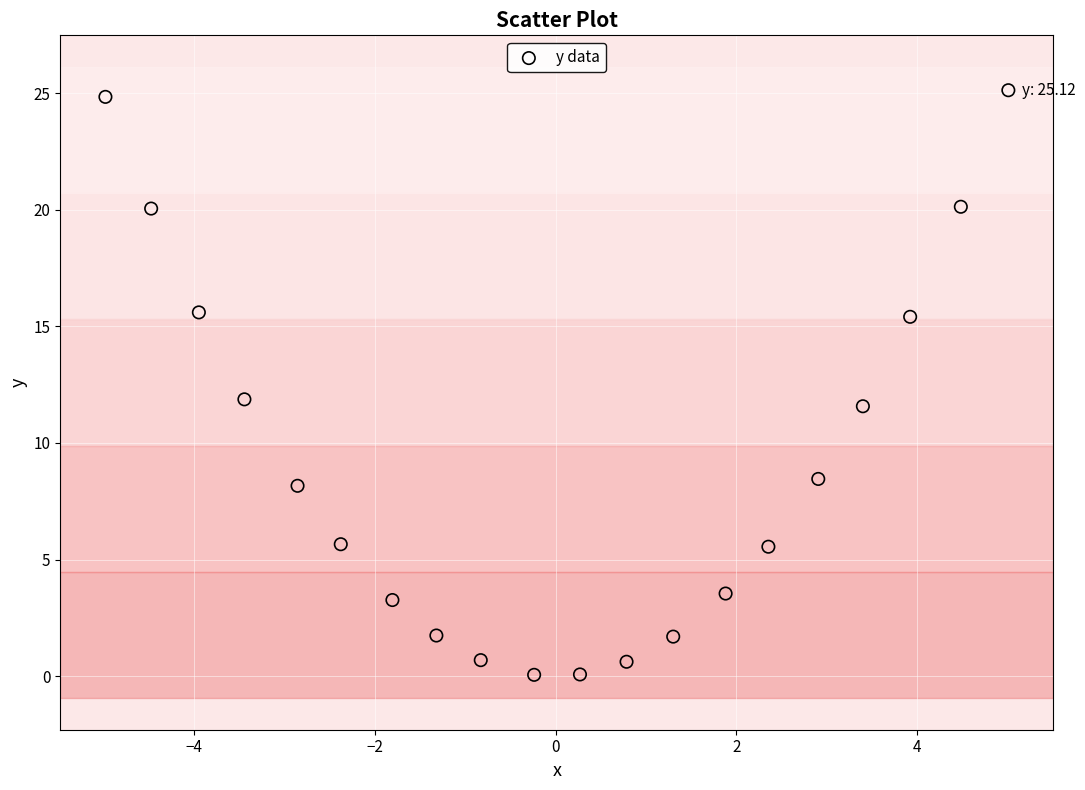

What is the range of Y values (max minus min)?

25.1